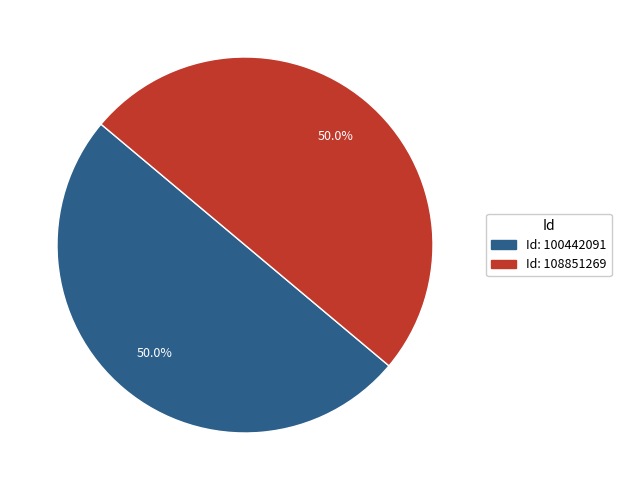

How many slices are in this pie chart?

2